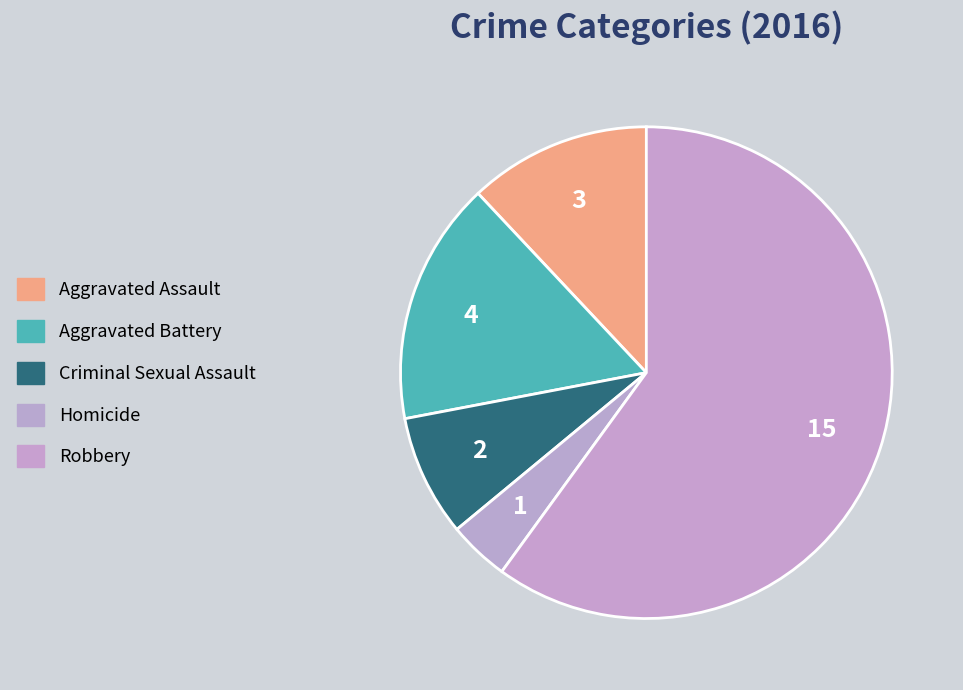

Which category accounts for the majority?

Robbery